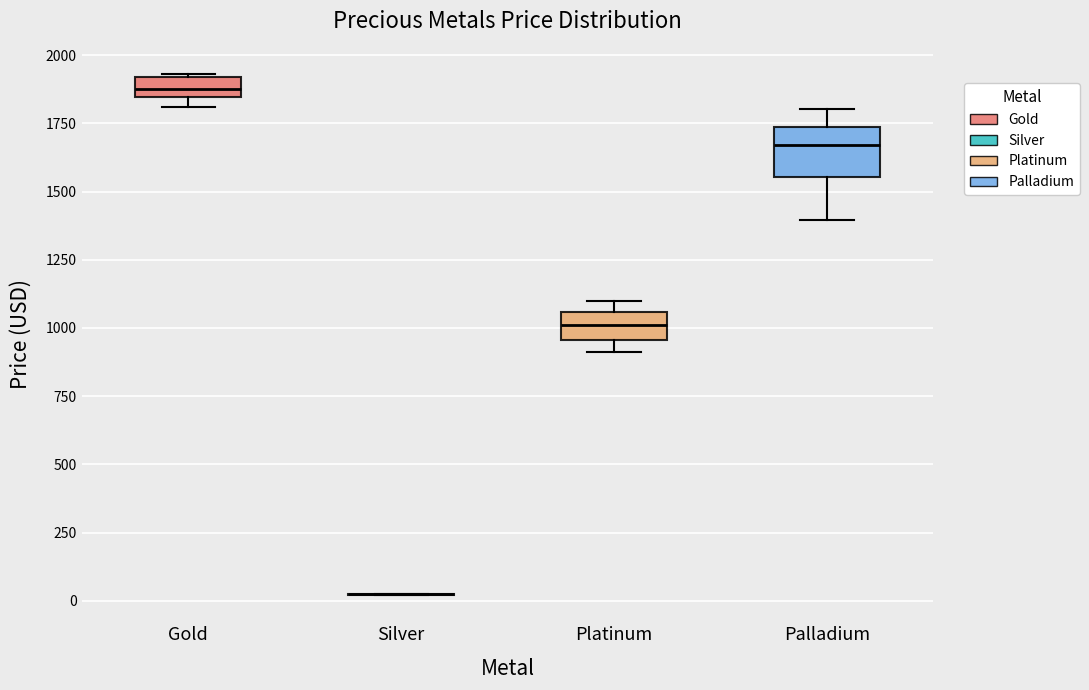

Which box is the tallest, from its lower edge to its upper edge?

Palladium